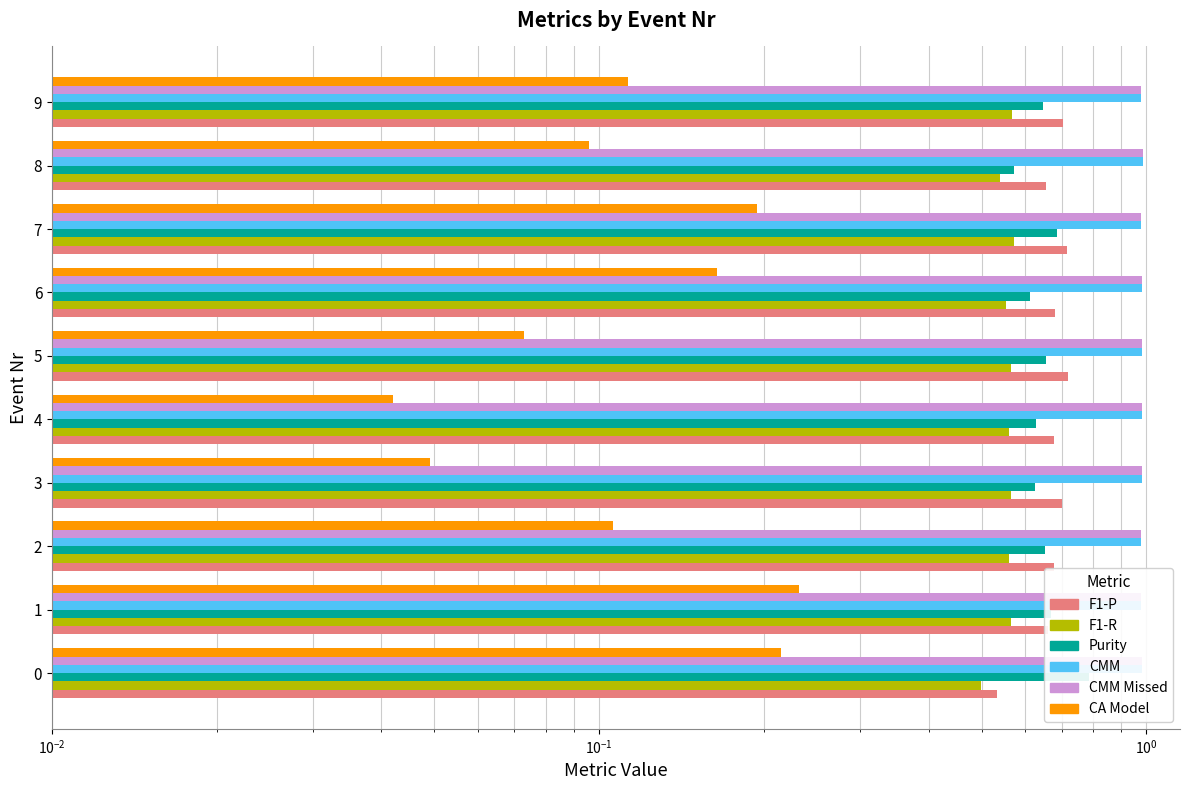

Where is Purity nearest to the value 0?

8